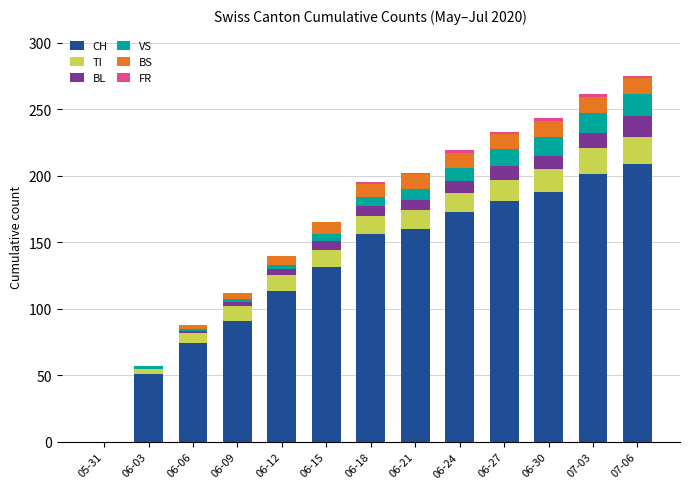

What is the maximum value for CH?

209